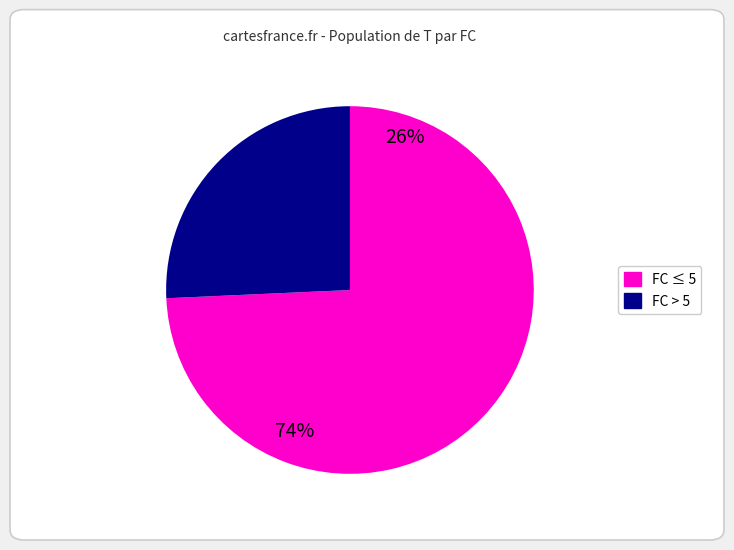

Is there a majority slice in this chart?

Yes